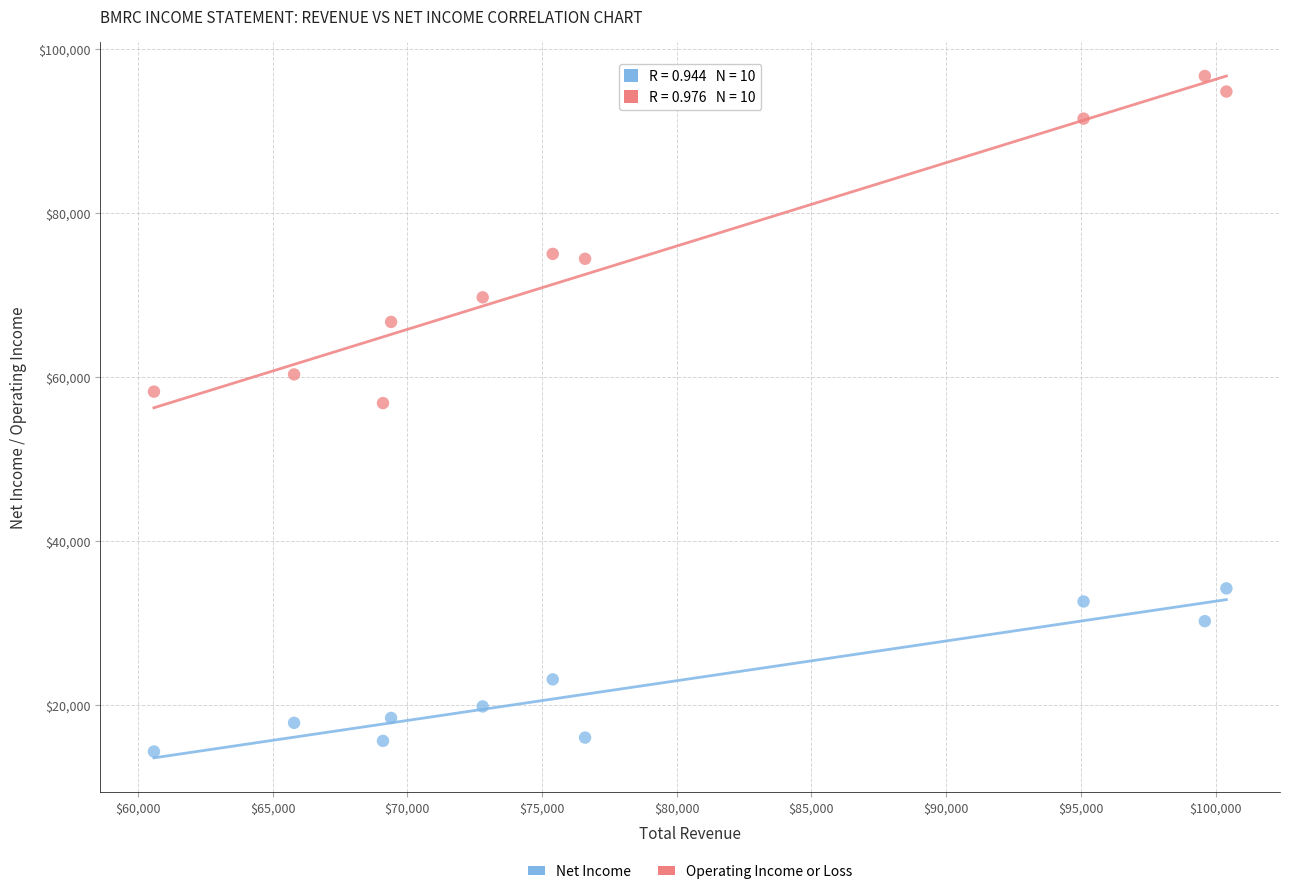

Which series has the largest Y range (max minus min)?

Operating Income or Loss